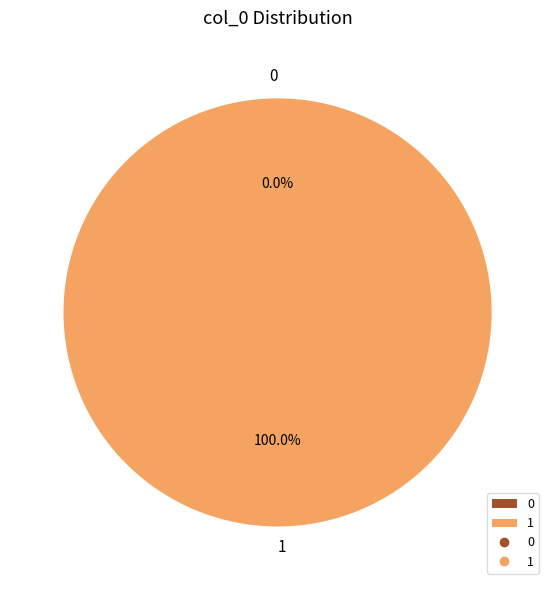

Is the sum of 0 and 1 greater than half?

Yes